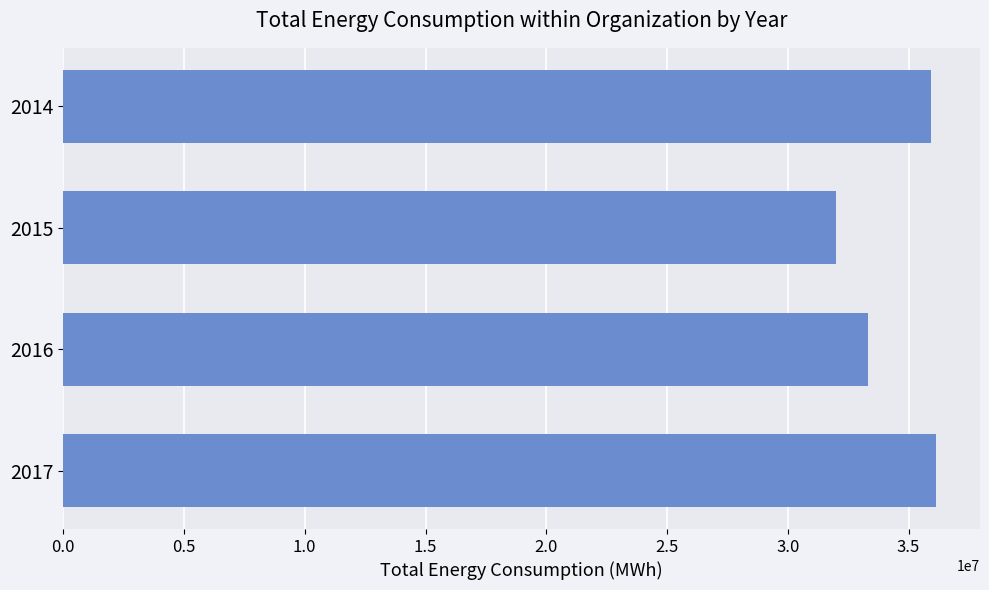

At which label is the value closest to 34082878?

2016